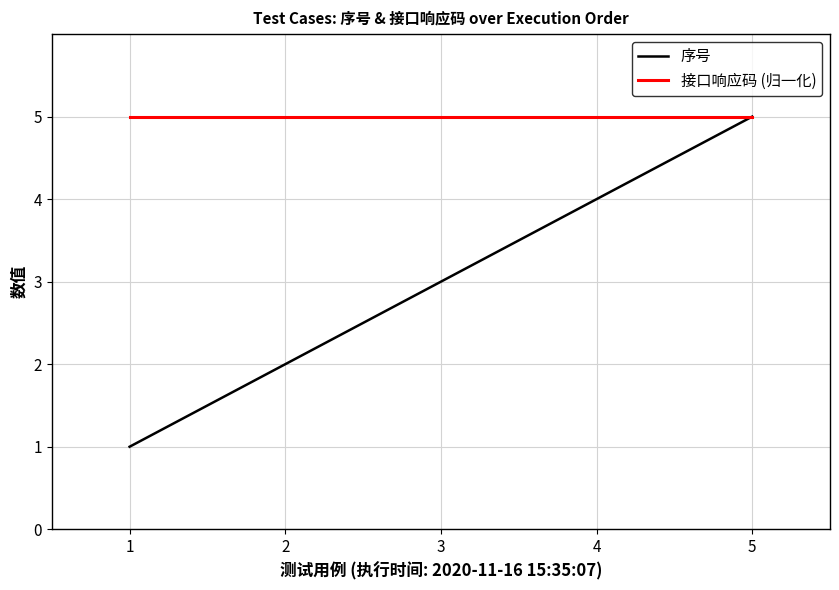

Is it true that 接口响应码 (归一化) equals 3 at 1?

False